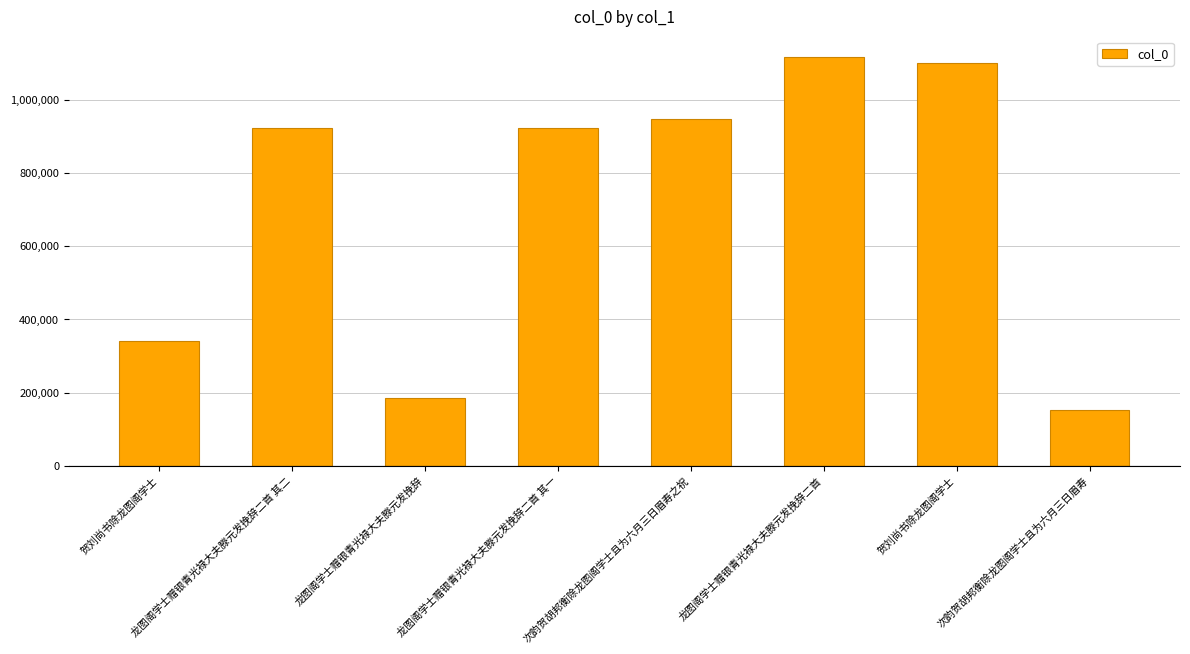

The chart shows a value of 228121 at 次韵贺胡邦衡除龙图阁学士且为六月三日眉寿. True or false?

False